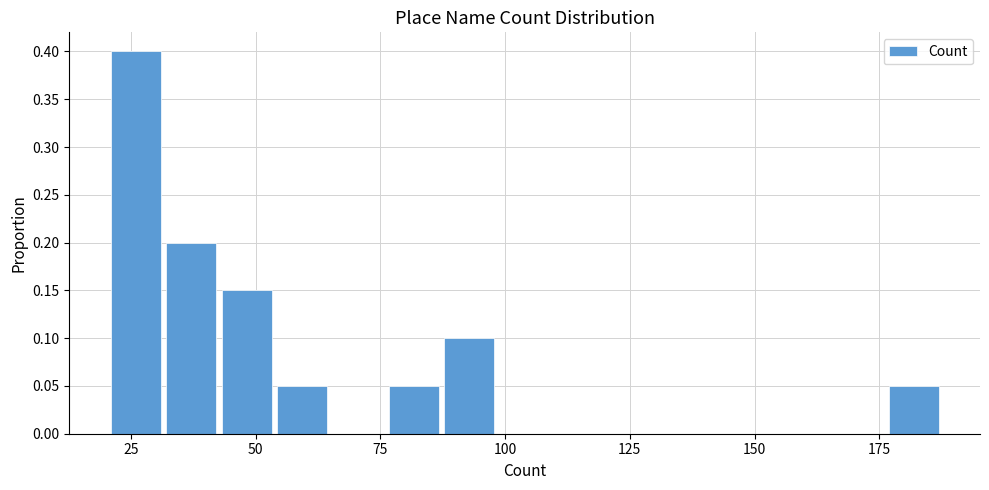

Around what value on the x-axis is the tallest bar? Give the approximate position of its centre, as read against the axis.

25